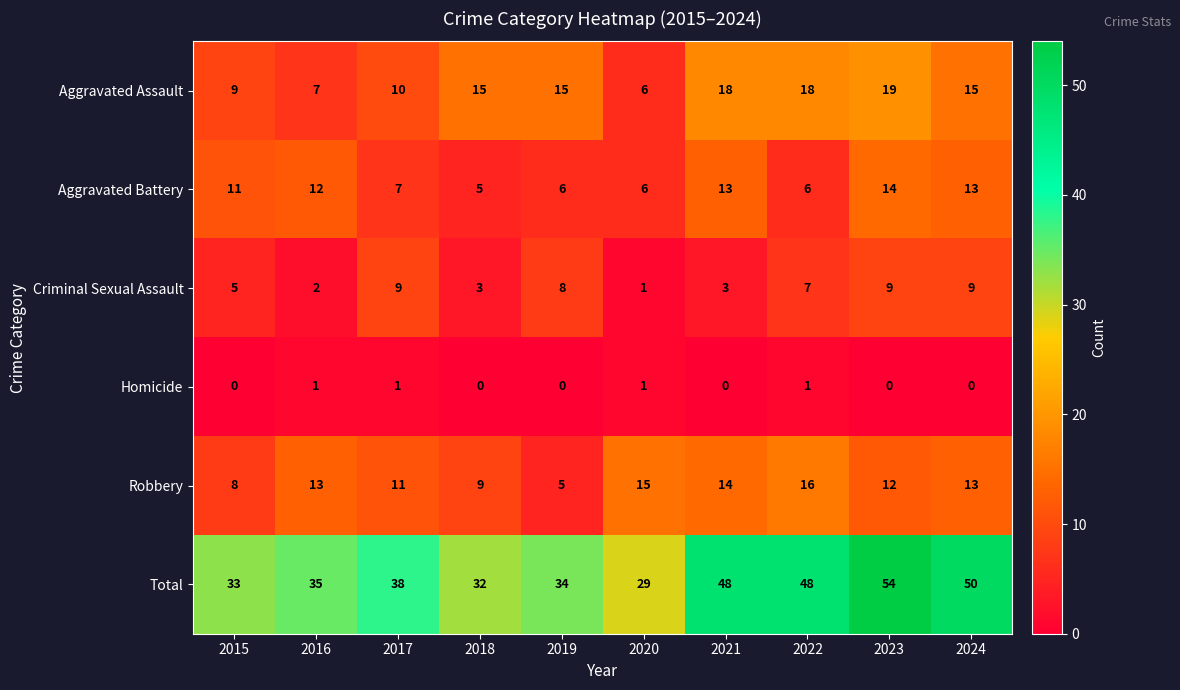

At which label does Total reach its minimum?

2020